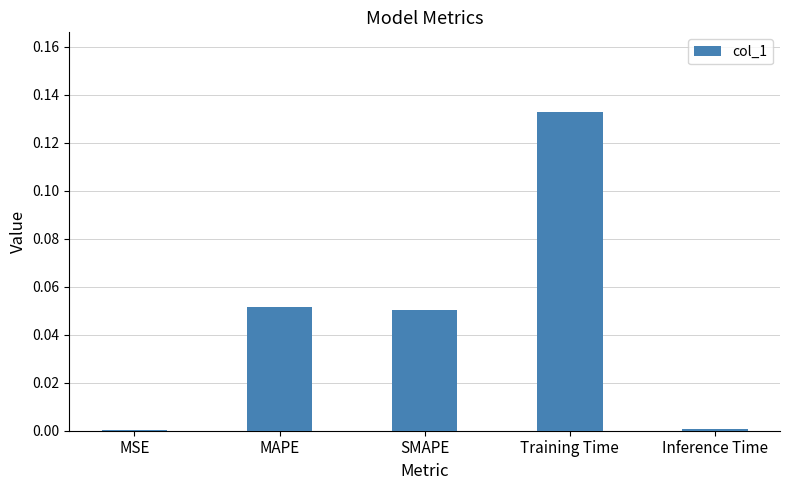

Is it true that the value at MSE is 0.0?

True